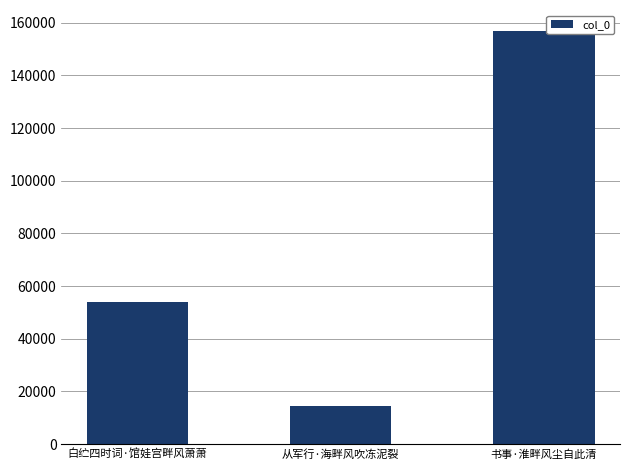

Does the chart contain any negative values?

No